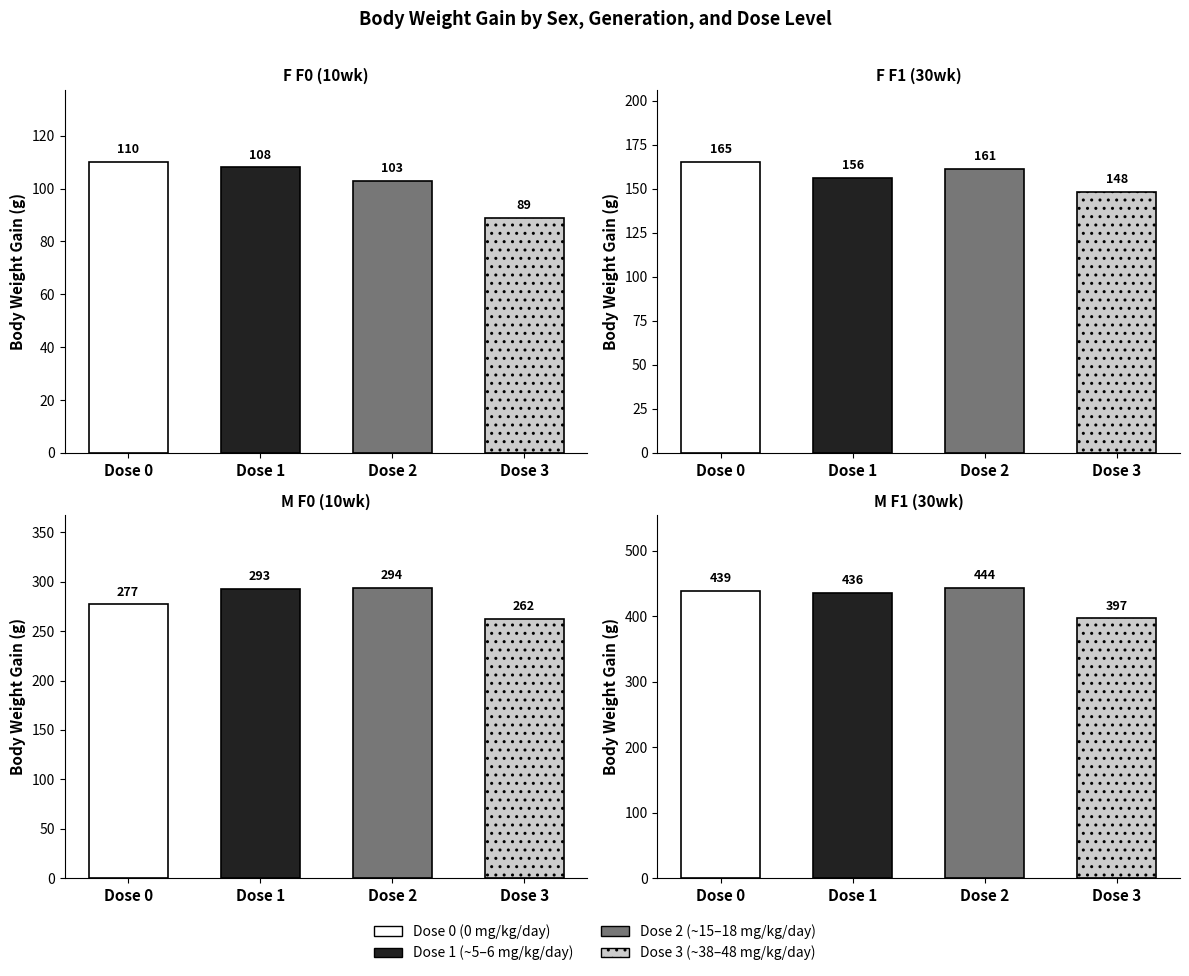

What is the sum of all F F1 (30wk) values?

630